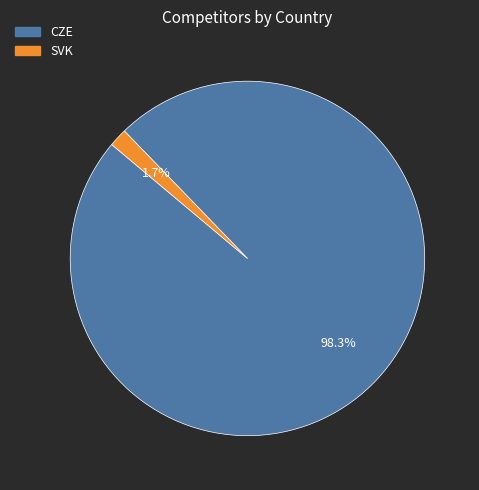

To the nearest percent, what percentage of the pie is CZE?

98%